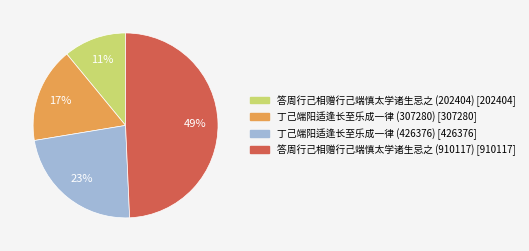

What percentage is the 丁己端阳适逢长至乐成一律 (426376) slice, to the nearest percent?

23%